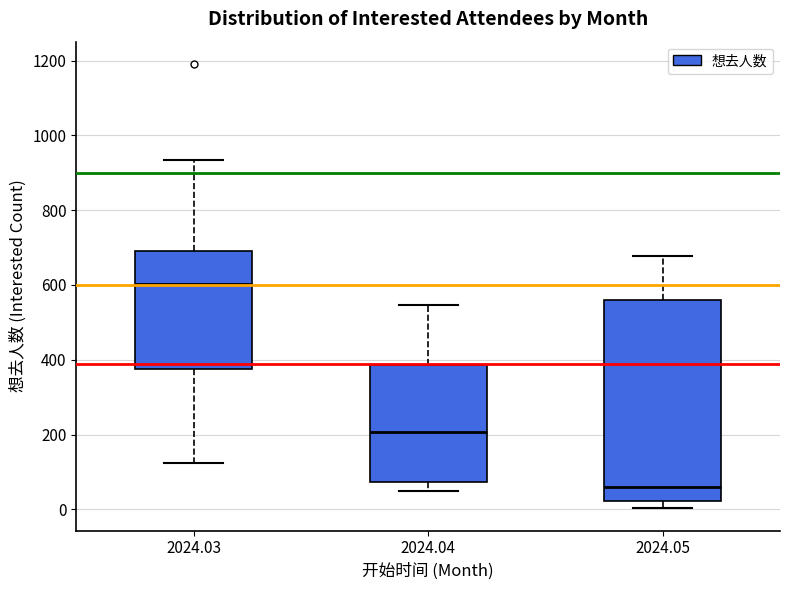

Where does the upper whisker of the box at x = 2024.05 end on the y-axis? The values are not printed on the chart, so give them approximately, as read against the axis.

680